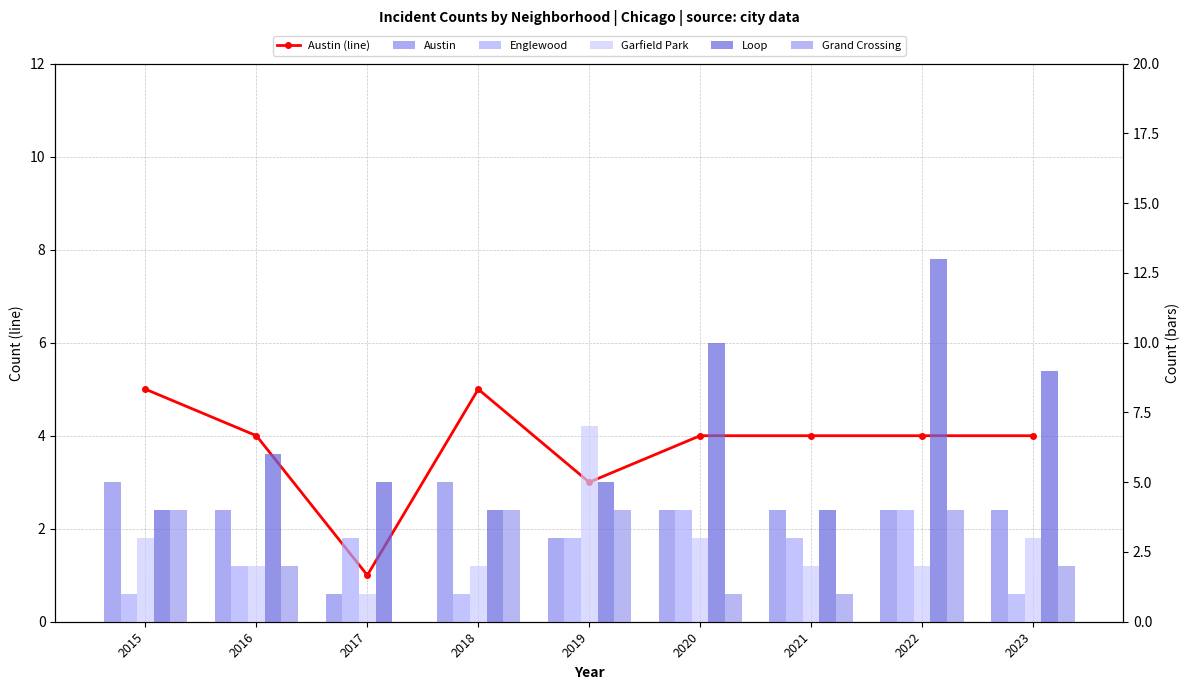

What is the value of the Garfield Park bar at the 2nd from the left?

2